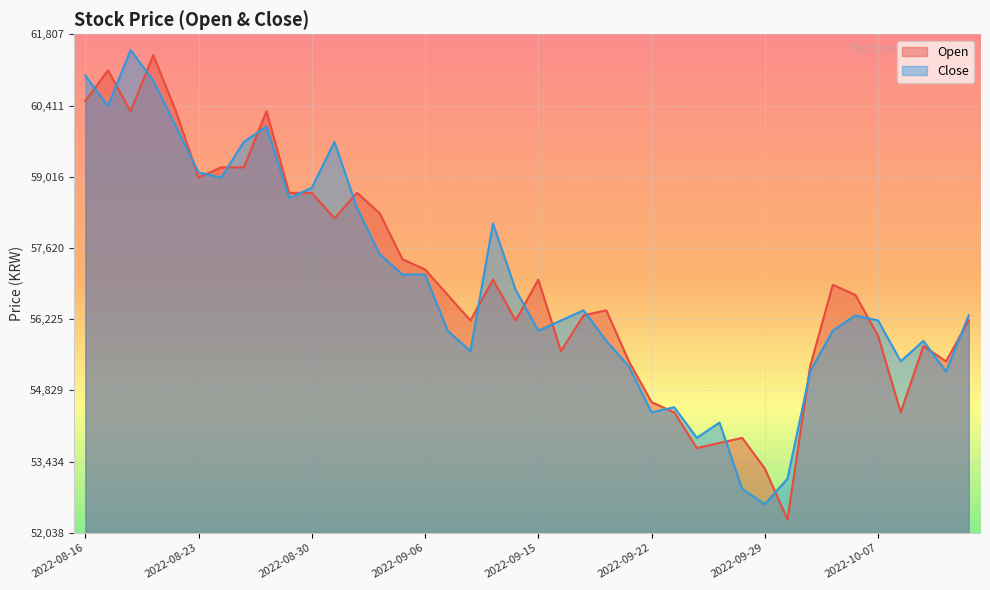

Where does the Open series first go above 56700?

2022-08-16